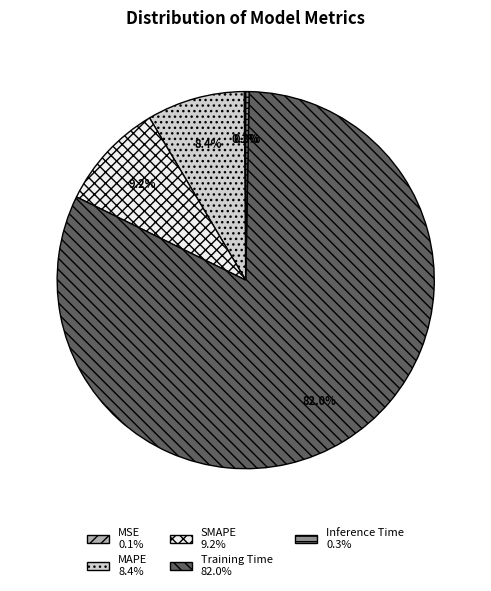

What is the largest slice in the pie chart?

Training Time